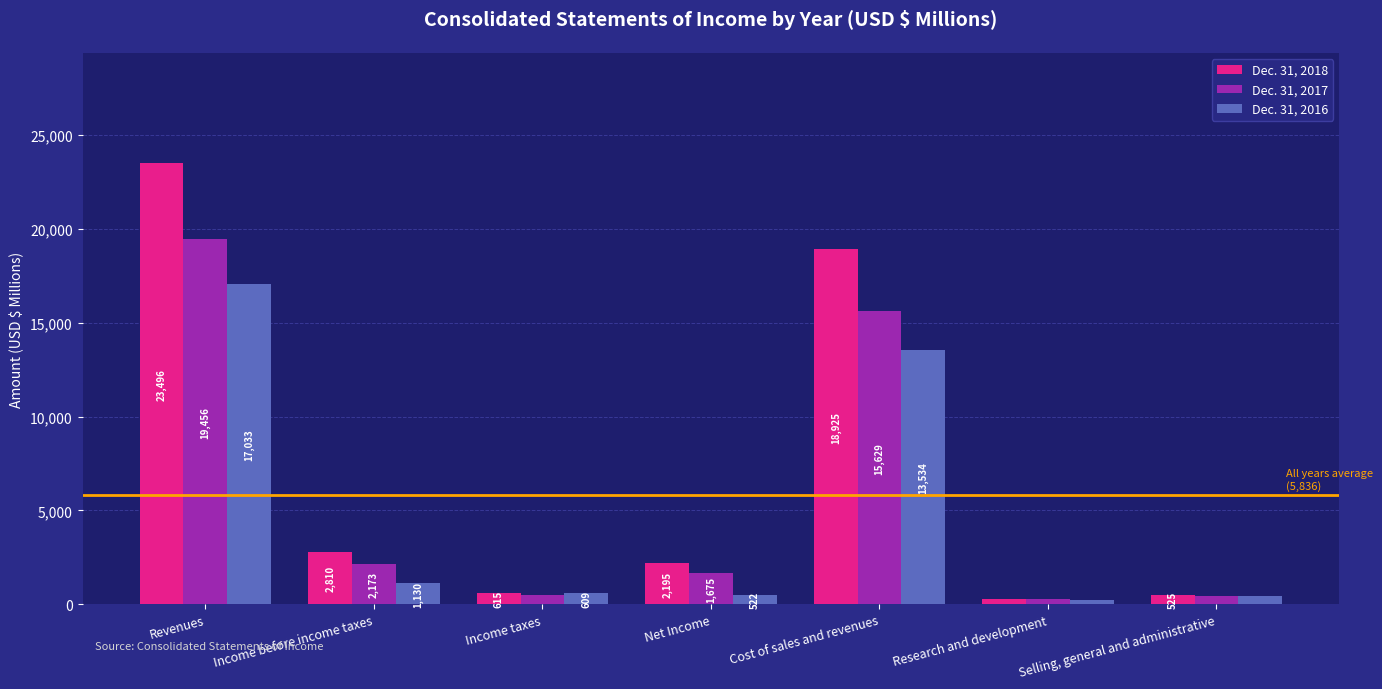

At how many categories does at least one series exceed 15947?

2